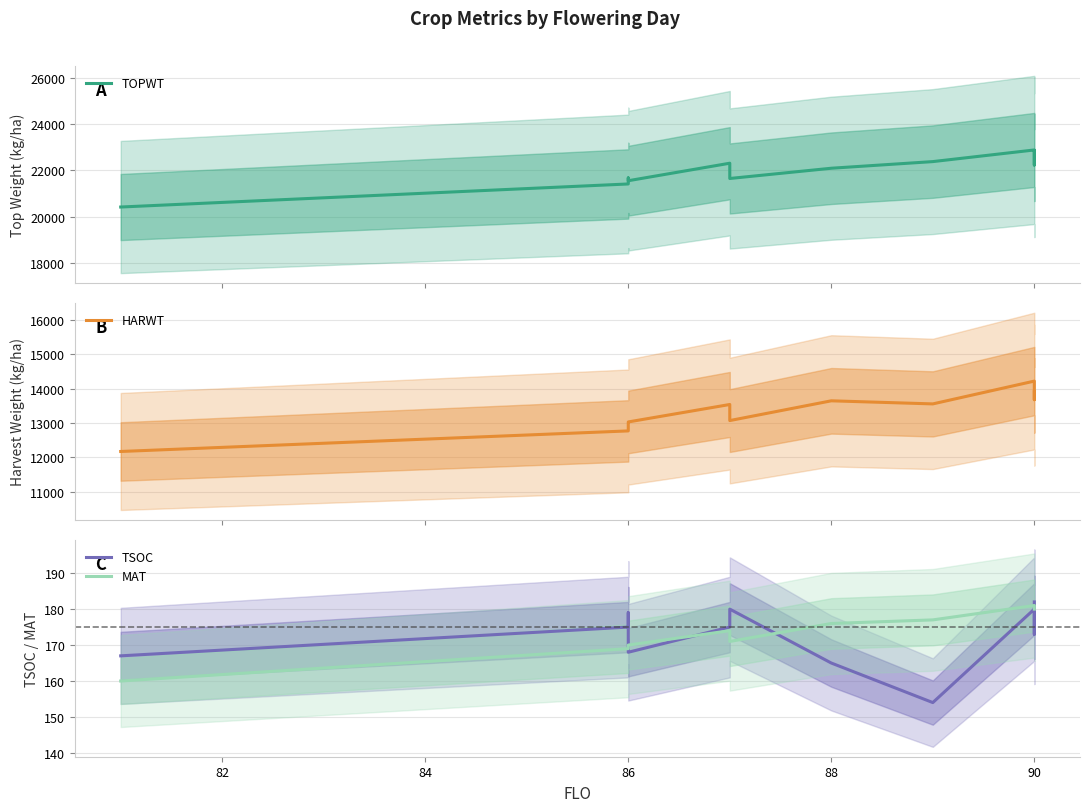

Rank the series by their maximum value, from lowest to highest.

MAT, TSOC, HARWT, TOPWT